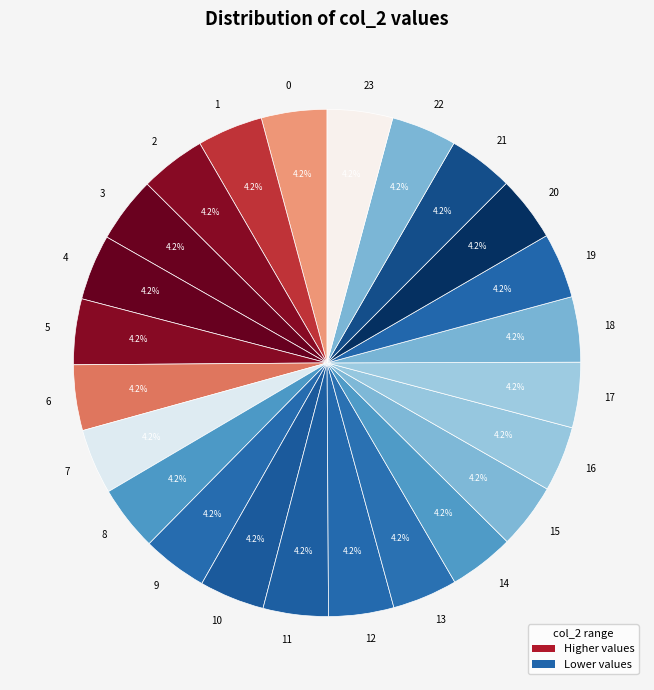

Approximately how many times larger is the value at 18 compared to 3?

1.0